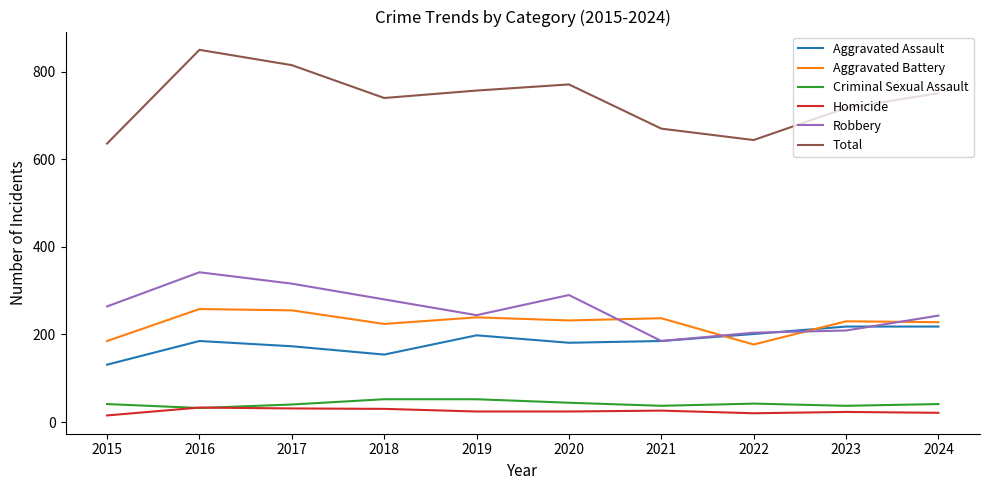

Is the value of Total at 2018 greater than the value of Homicide at 2017?

Yes